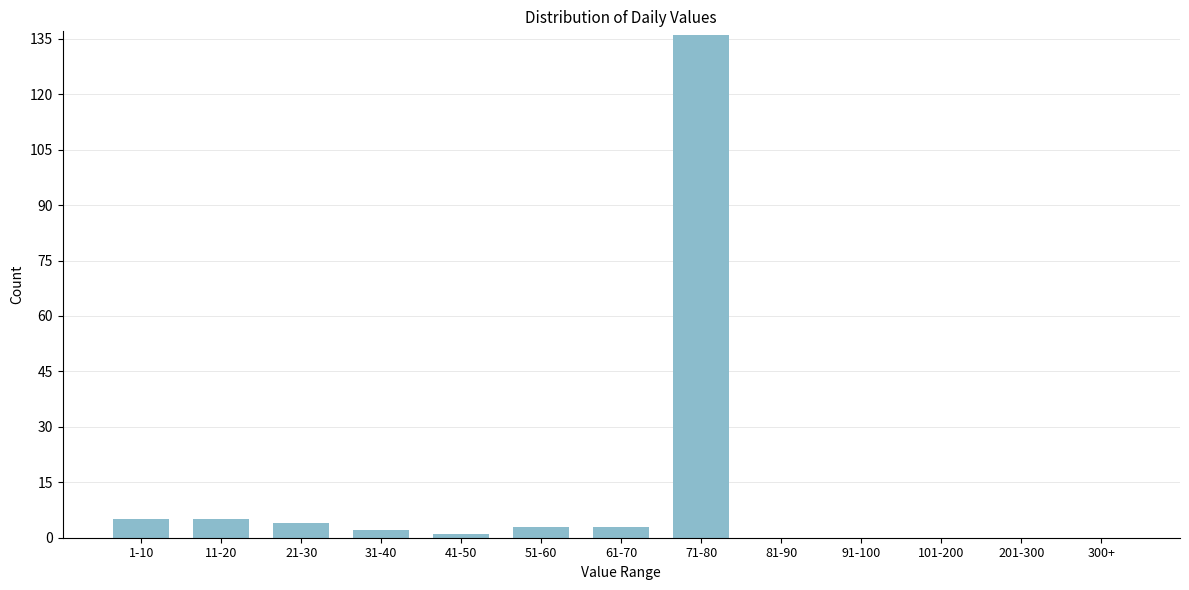

Reading left to right, what are all the values shown in this chart?

1-10=5	11-20=5	21-30=4	31-40=2	41-50=1	51-60=3	61-70=3	71-80=136	81-90=0	91-100=0	101-200=0	201-300=0	300+=0